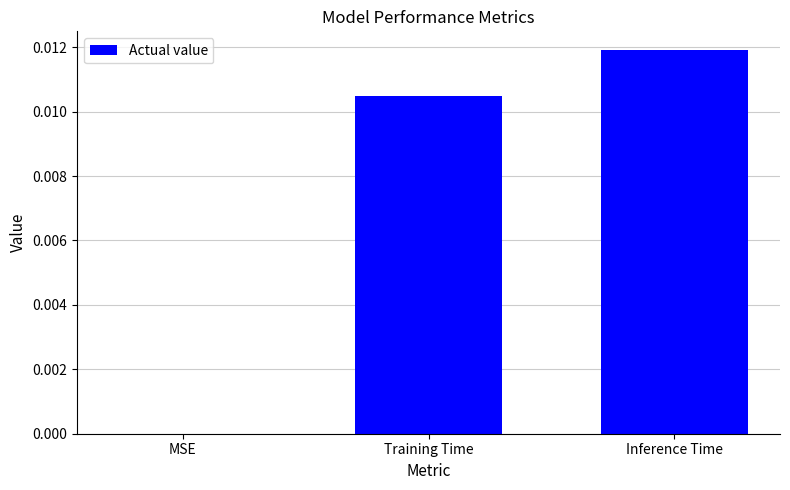

Are the bars horizontal?

No